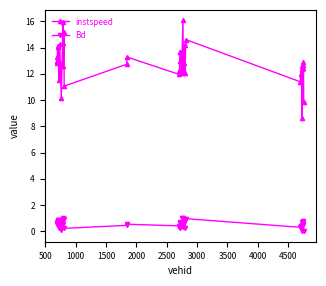

What is the sum of all Bd values?

22.5